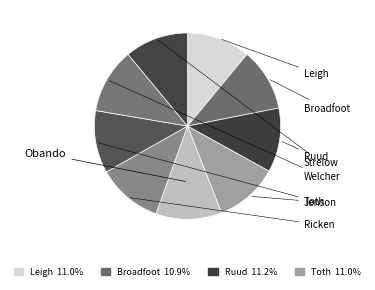

What is the smallest slice in the pie chart?

Obando(2)